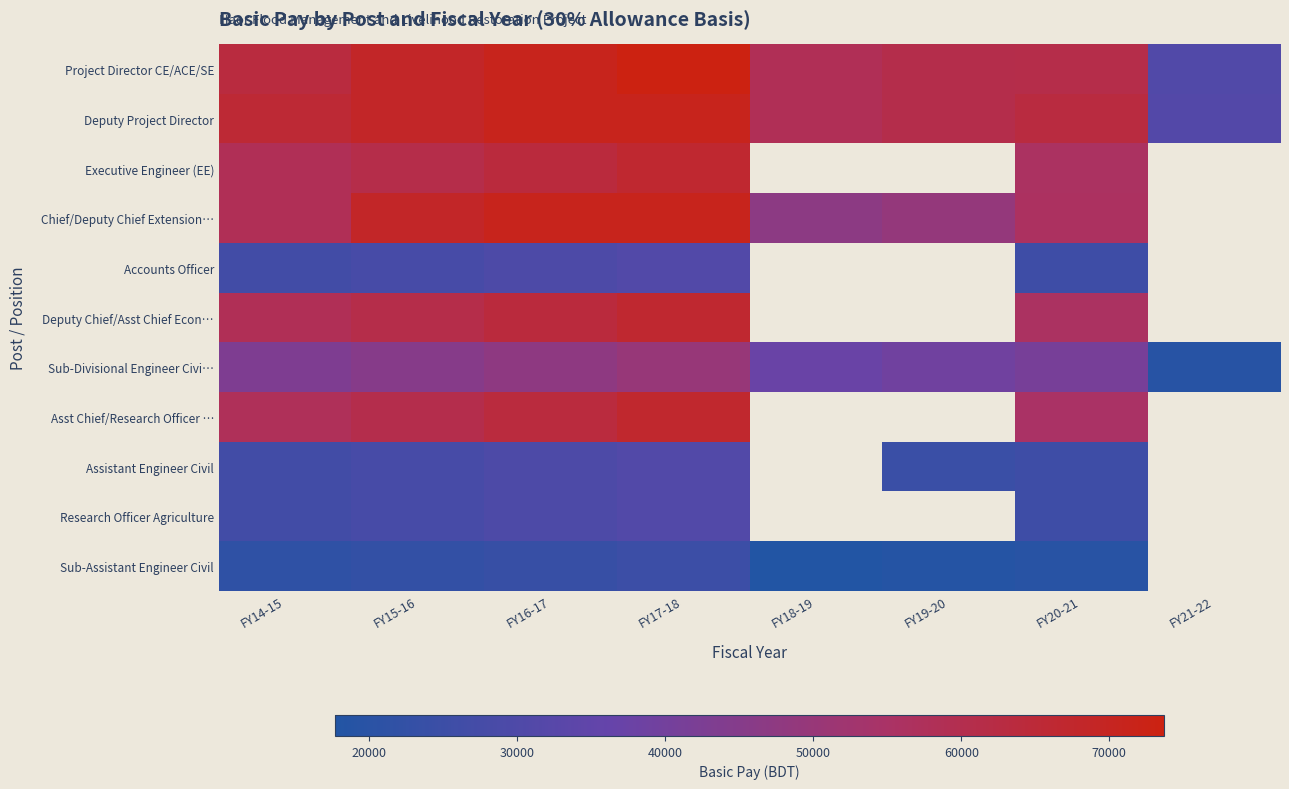

Rank the series at FY17-18 from lowest to highest value.

Sub-Assistant Engineer Civil, Accounts Officer, Assistant Engineer Civil, Research Officer Agriculture, Sub-Divisional Engineer Civi…, Executive Engineer (EE), Deputy Chief/Asst Chief Econ…, Asst Chief/Research Officer …, Deputy Project Director, Chief/Deputy Chief Extension…, Project Director CE/ACE/SE